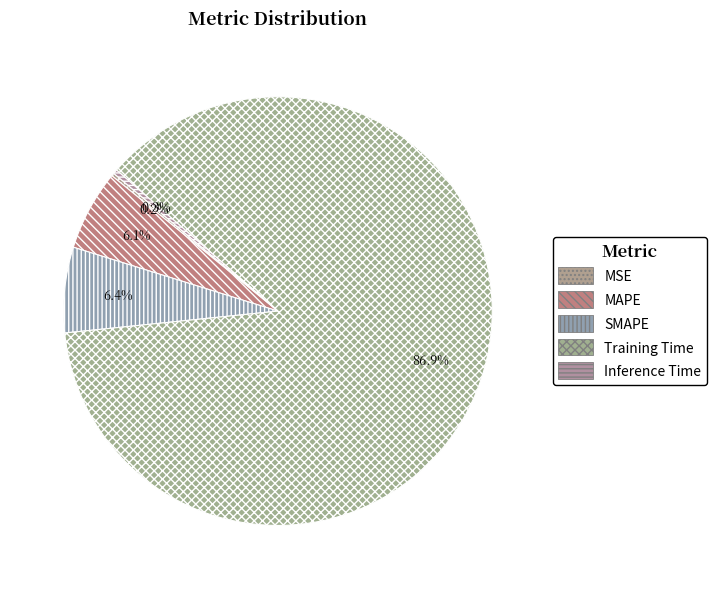

To the nearest percent, what is the combined percentage of MAPE and Training Time?

93%